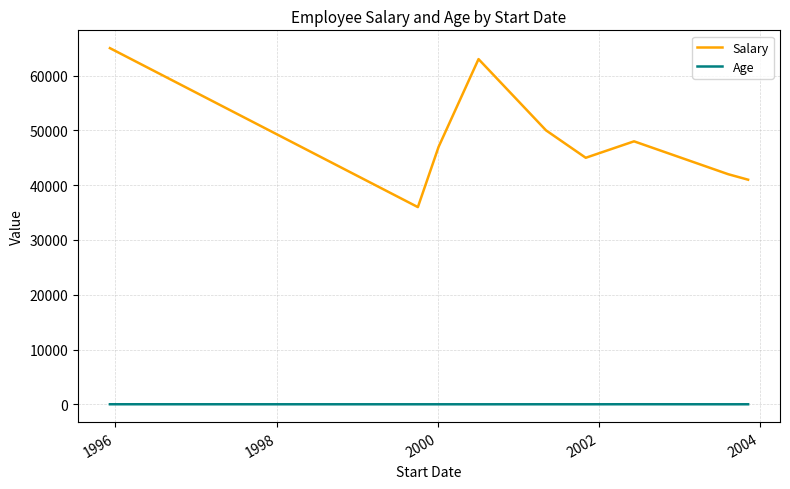

Which series has the widest spread of values?

Salary